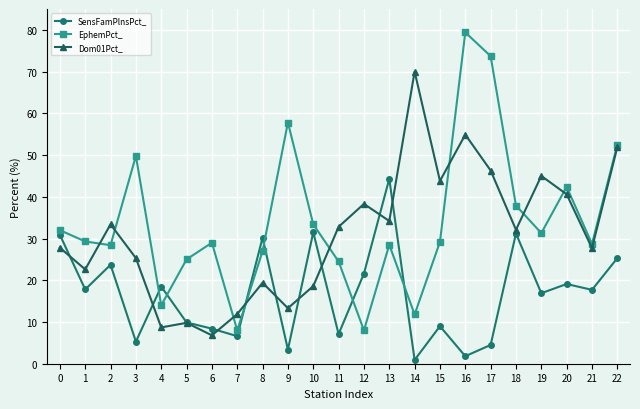

How many times do EphemPct_ and SensFamPlnsPct_ cross each other?

6